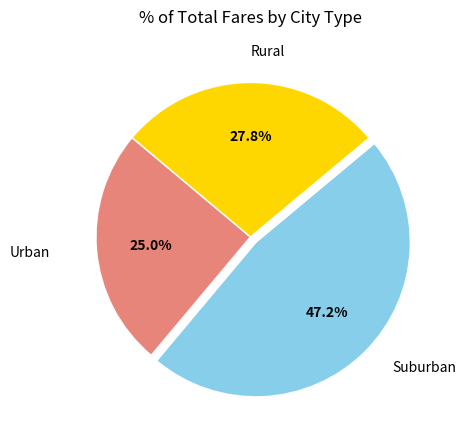

Between Urban and Rural, which is larger?

Rural